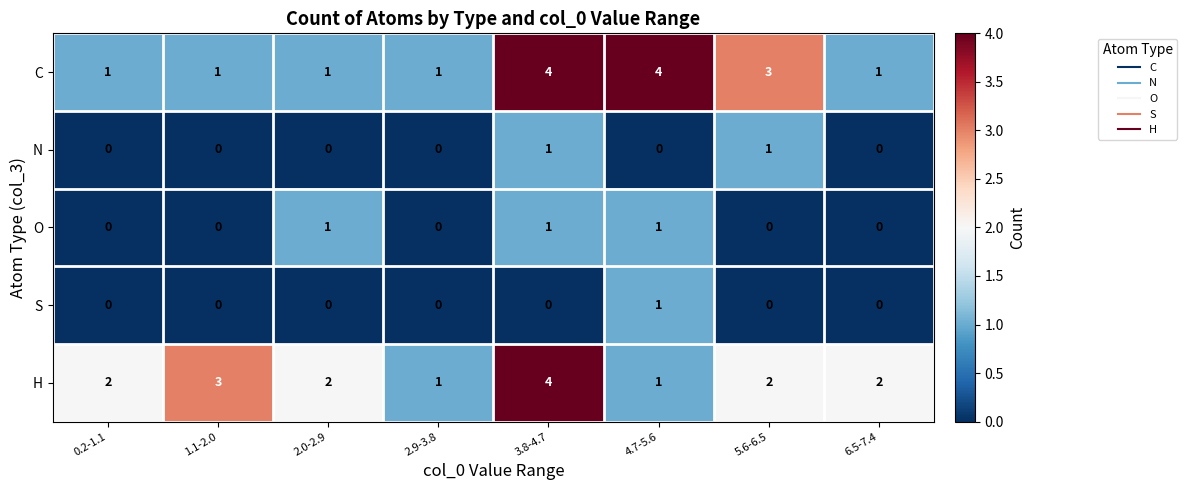

How many H values are between 2 and 3?

5